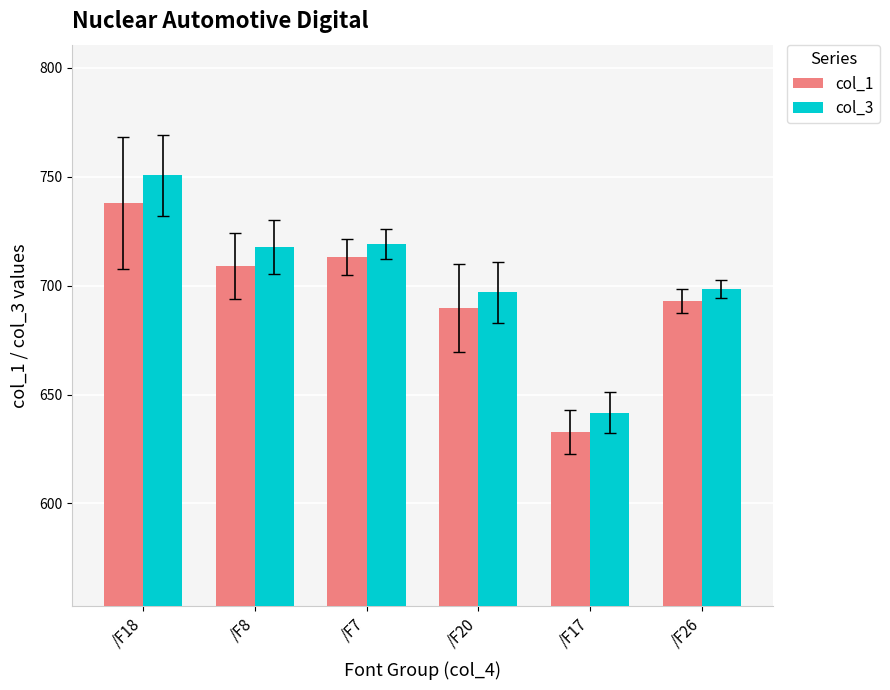

What is the total value across all series at /F17?

1274.5